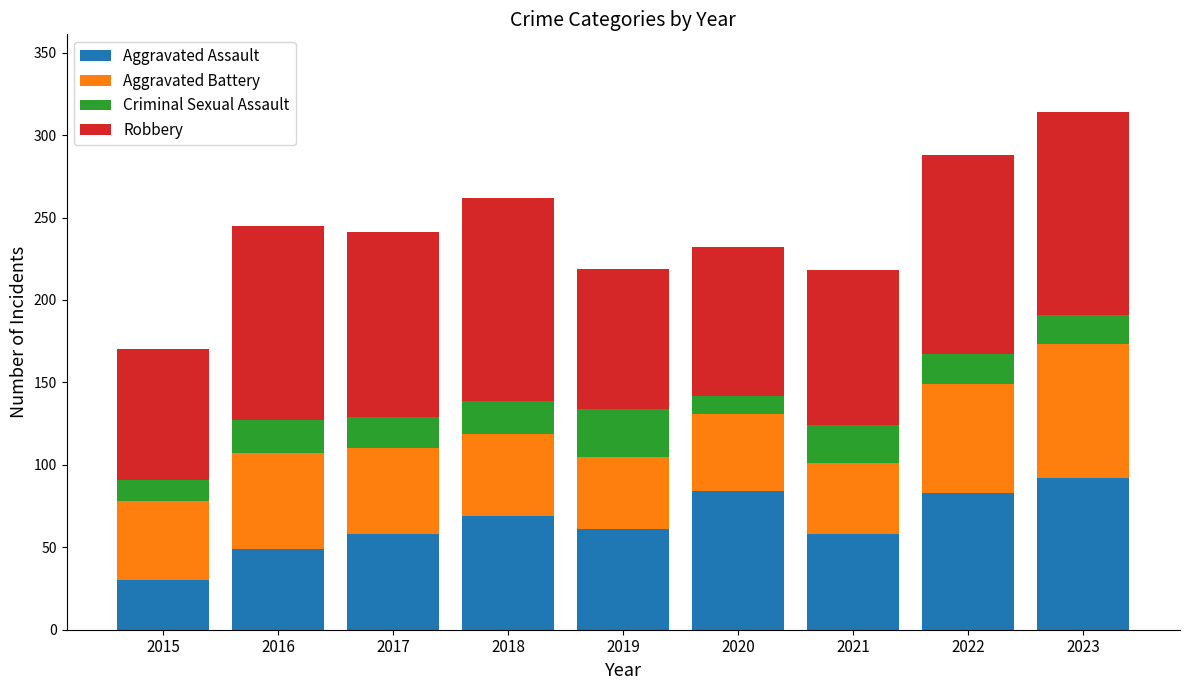

What are all the series names shown in the legend?

Aggravated Assault, Aggravated Battery, Criminal Sexual Assault, Robbery